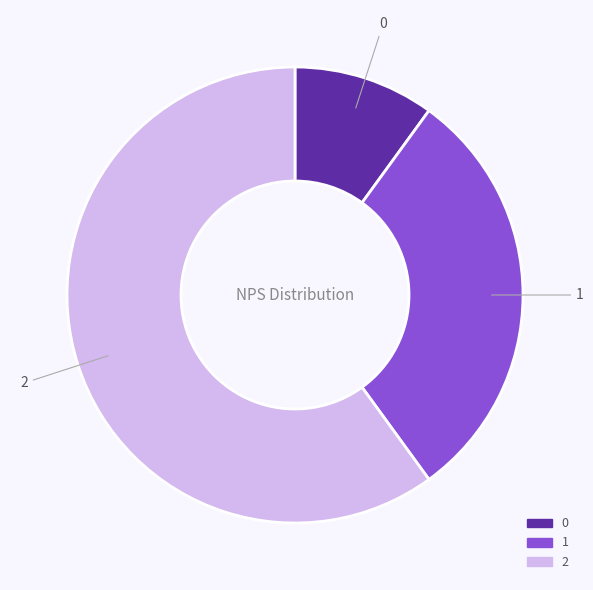

Which has a higher value, 1 or 0?

1